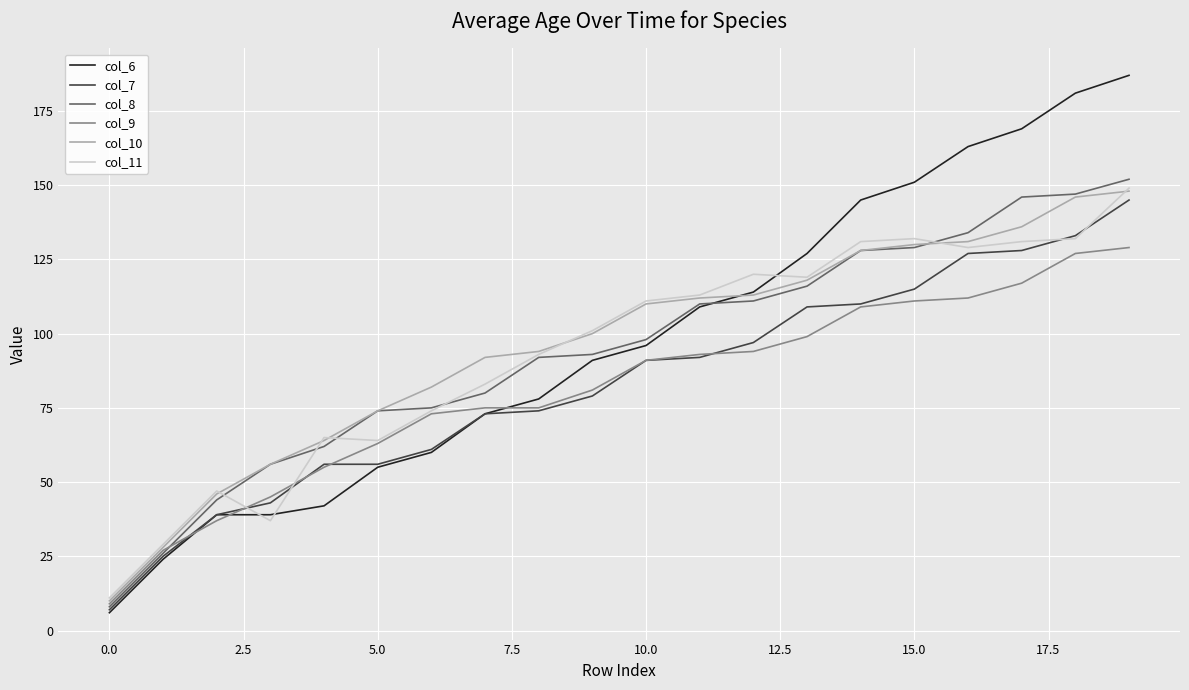

What is the minimum value shown in the chart?

6